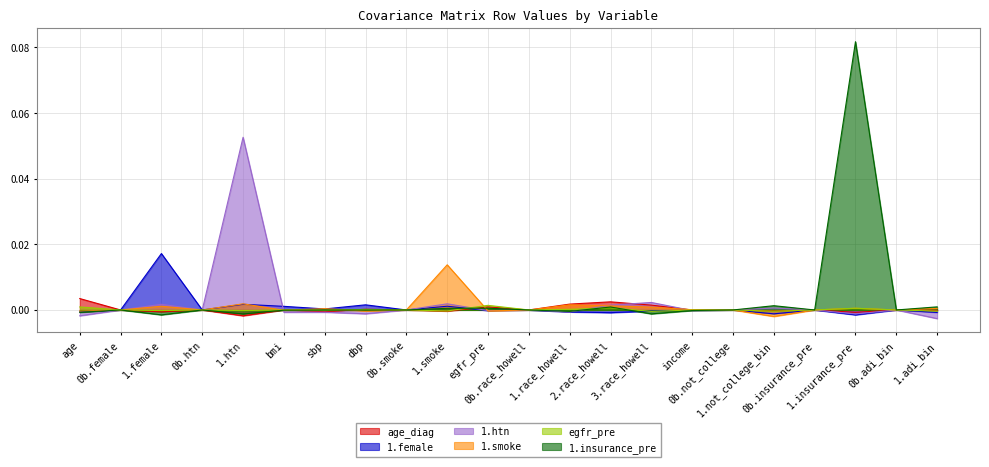

How many interior local peaks does the 1.female series have?

8